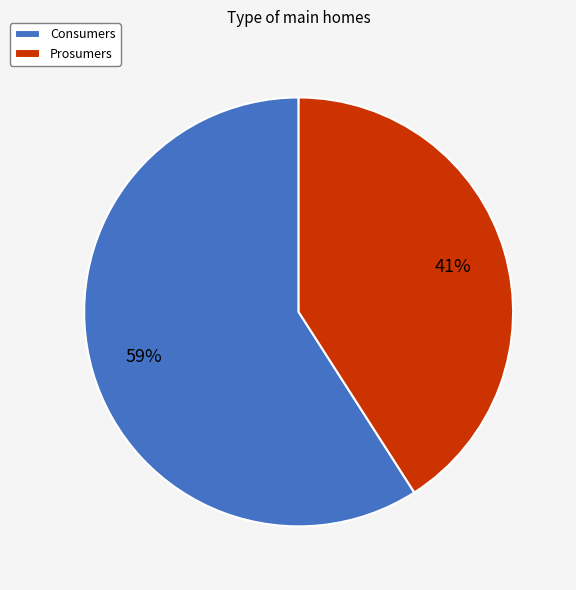

To the nearest percent, what is the difference between the largest and smallest slice percentages?

18%